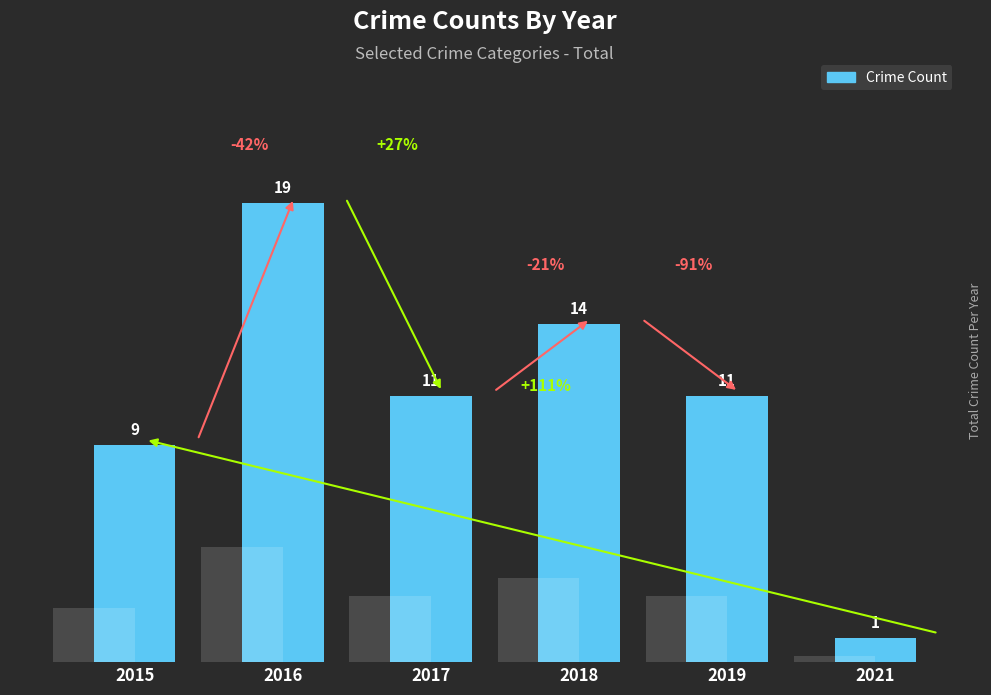

What is the change in value from 2015 to 2017?

+2